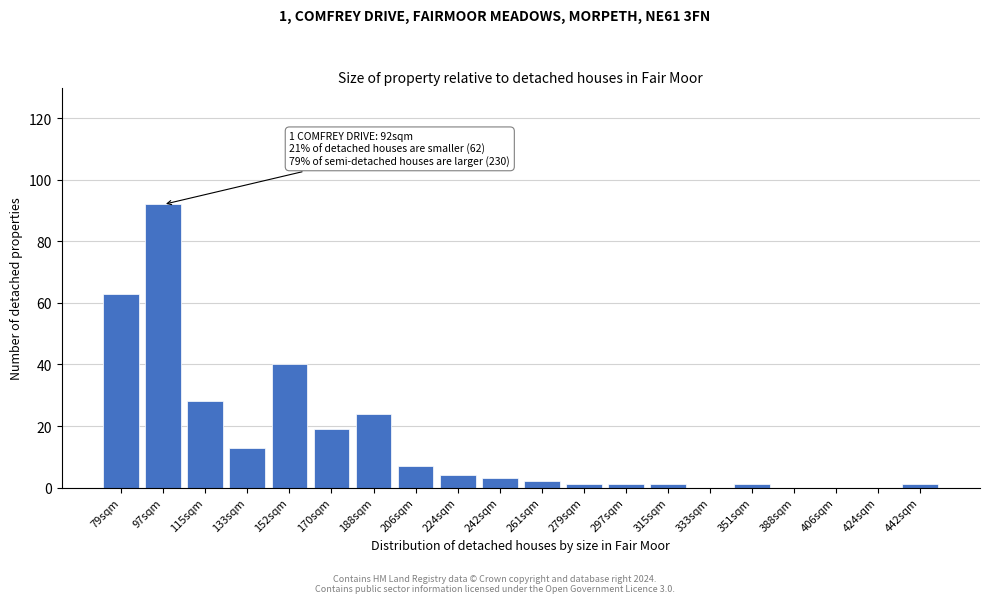

Reading left to right, extract all data points from this chart.

79sqm=63	97sqm=92	115sqm=28	133sqm=13	152sqm=40	170sqm=19	188sqm=24	206sqm=7	224sqm=4	242sqm=3	261sqm=2	279sqm=1	297sqm=1	315sqm=1	333sqm=0	351sqm=1	388sqm=0	406sqm=0	424sqm=0	442sqm=1